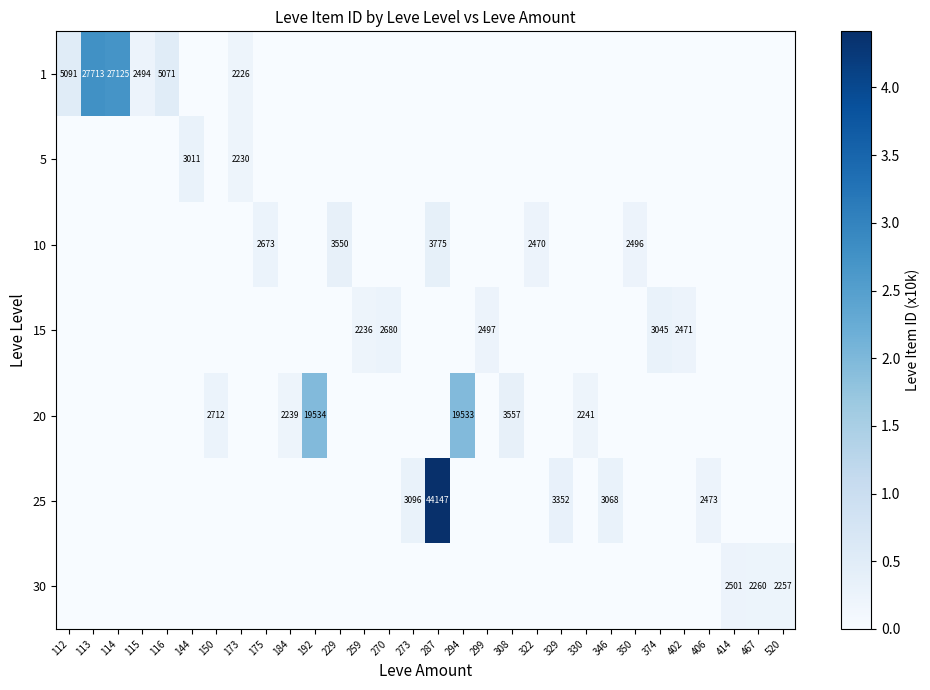

At which category is the sum across all series the highest?

287